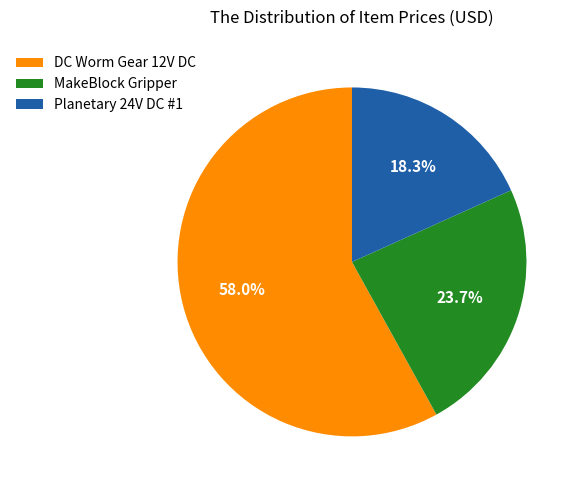

Which category has the biggest portion of the pie?

DC Worm Gear 12V DC